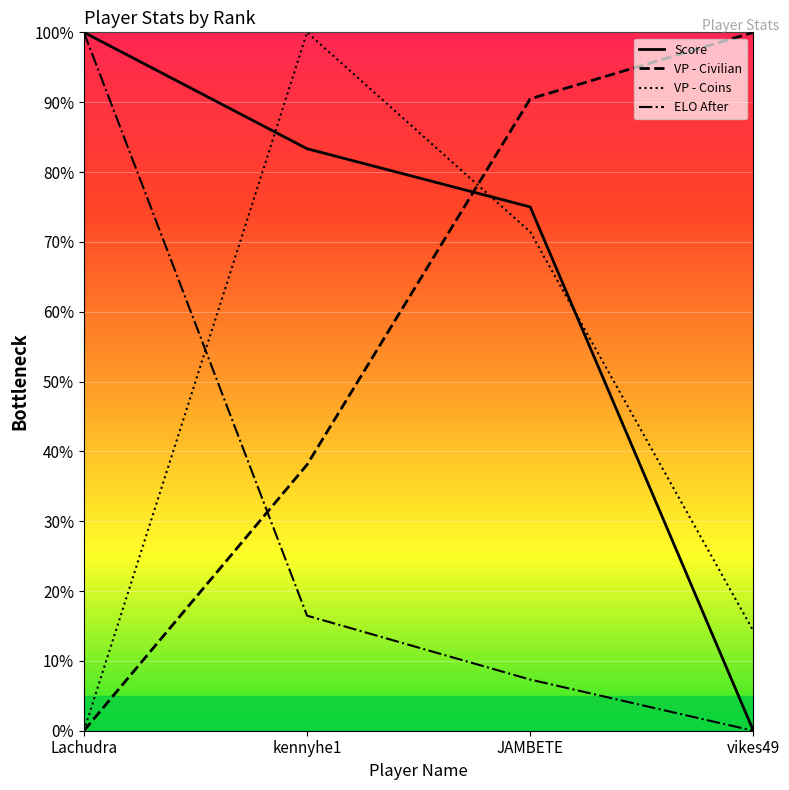

What is the difference between the maximum and minimum values in the VP - Civilian series?

100.0